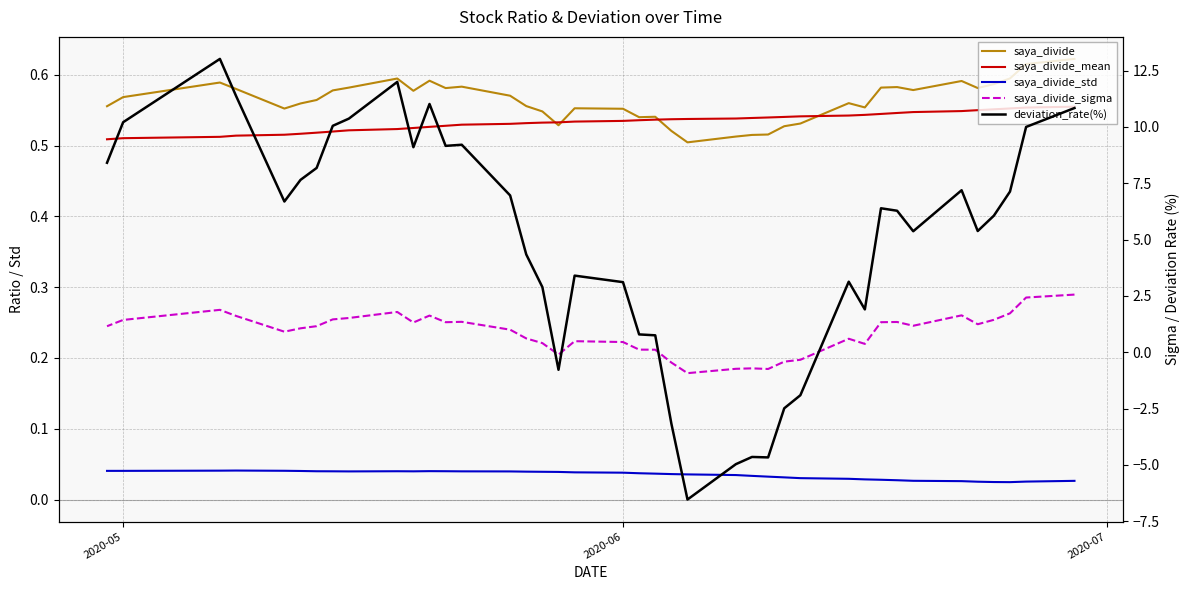

Which series has the widest spread of values?

deviation_rate(%)